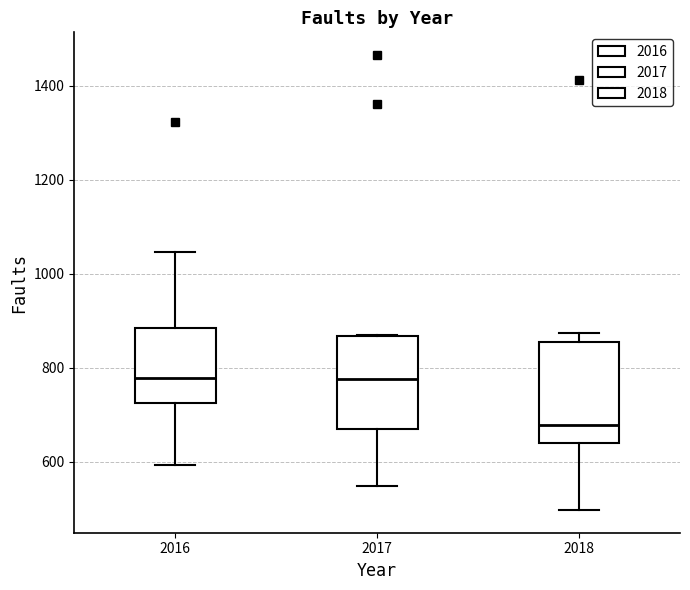

Where does the lower whisker of the box at x = 2016 end on the y-axis? The values are not printed on the chart, so give them approximately, as read against the axis.

600